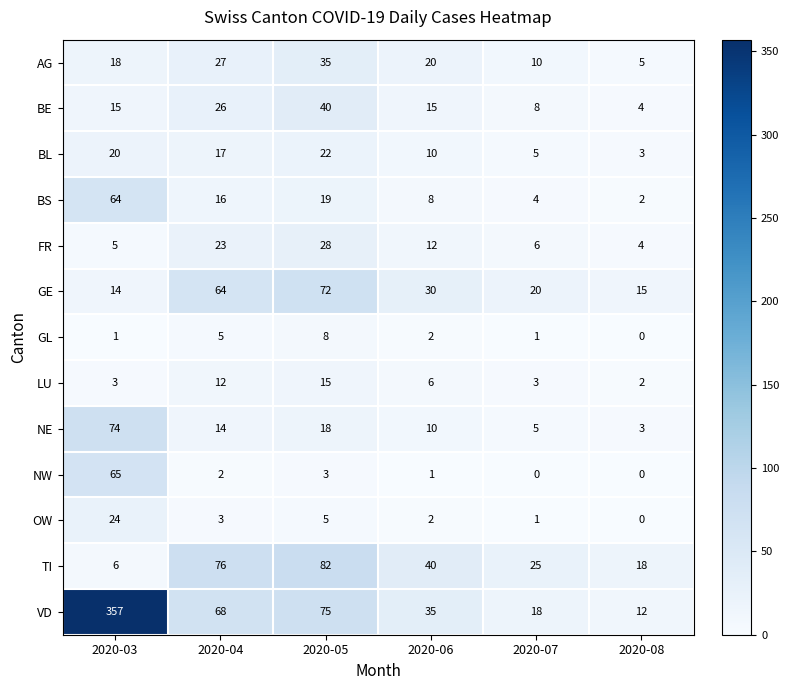

What is the sum of the BS values at 2020-07 and 2020-04?

20